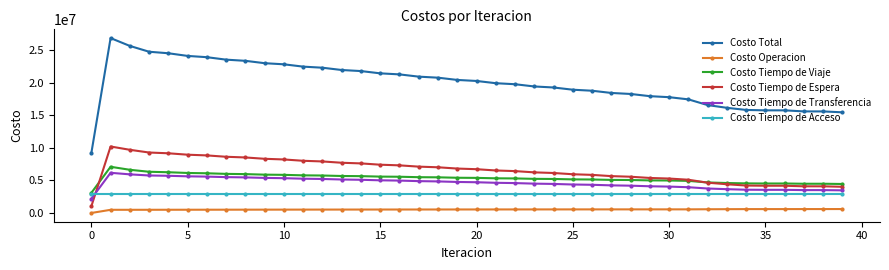

True or false: Costo Tiempo de Transferencia and Costo Operacion cross at least once.

False